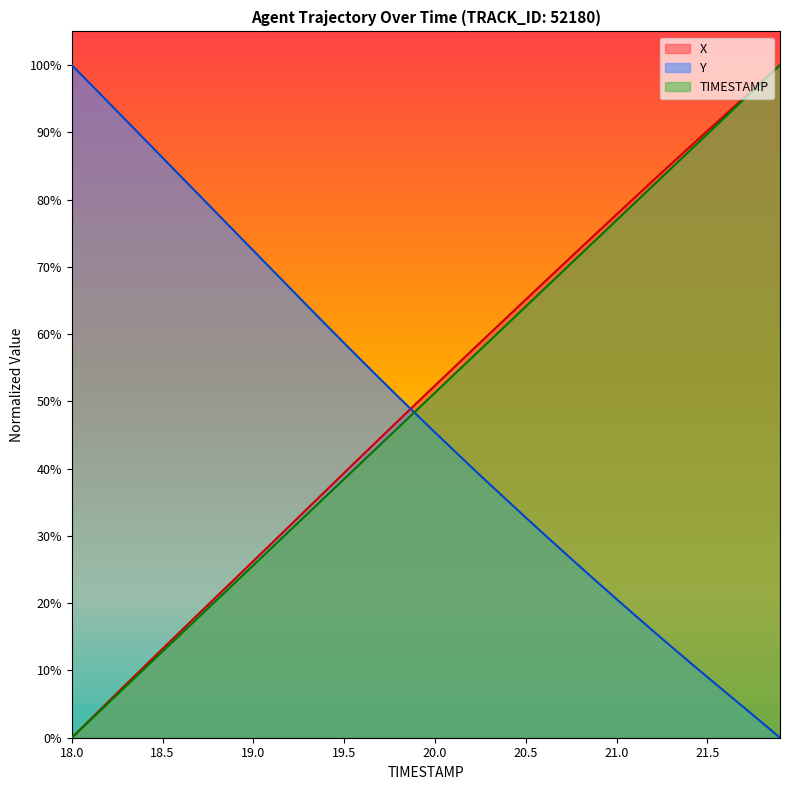

Reading left to right, extract all data points from this chart.

TIMESTAMP: 18.0=0.0	18.1=2.6	18.2=5.1	18.3=7.7	18.4=10.3	18.5=12.8	18.6=15.4	18.7=17.9	18.8=20.5	18.9=23.1	19.0=25.6	19.1=28.2	19.2=30.8	19.3=33.3	19.4=35.9	19.5=38.5	19.6=41.0	19.7=43.6	19.8=46.2	19.9=48.7	20.0=51.3	20.1=53.8	20.2=56.4	20.3=59.0	20.4=61.5	20.5=64.1	20.6=66.7	20.7=69.2	20.8=71.8	20.9=74.4	21.0=76.9	21.1=79.5	21.2=82.1	21.3=84.6	21.4=87.2	21.5=89.7	21.6=92.3	21.7=94.9	21.8=97.4	21.9=100.0
X: 18.0=0.0	18.1=2.7	18.2=5.3	18.3=8.0	18.4=10.6	18.5=13.2	18.6=15.8	18.7=18.4	18.8=21.1	18.9=23.7	19.0=26.3	19.1=28.9	19.2=31.5	19.3=34.1	19.4=36.8	19.5=39.4	19.6=42.0	19.7=44.6	19.8=47.2	19.9=49.8	20.0=52.4	20.1=54.9	20.2=57.5	20.3=60.0	20.4=62.6	20.5=65.1	20.6=67.7	20.7=70.2	20.8=72.8	20.9=75.3	21.0=77.8	21.1=80.3	21.2=82.8	21.3=85.3	21.4=87.8	21.5=90.2	21.6=92.6	21.7=95.1	21.8=97.5	21.9=100.0
Y: 18.0=100.0	18.1=97.3	18.2=94.5	18.3=91.7	18.4=89.0	18.5=86.2	18.6=83.5	18.7=80.7	18.8=77.9	18.9=75.2	19.0=72.4	19.1=69.6	19.2=66.9	19.3=64.1	19.4=61.4	19.5=58.7	19.6=56.0	19.7=53.3	19.8=50.6	19.9=48.0	20.0=45.4	20.1=42.8	20.2=40.3	20.3=37.7	20.4=35.2	20.5=32.7	20.6=30.3	20.7=27.8	20.8=25.4	20.9=23.0	21.0=20.6	21.1=18.2	21.2=15.9	21.3=13.6	21.4=11.3	21.5=9.0	21.6=6.8	21.7=4.5	21.8=2.3	21.9=0.0